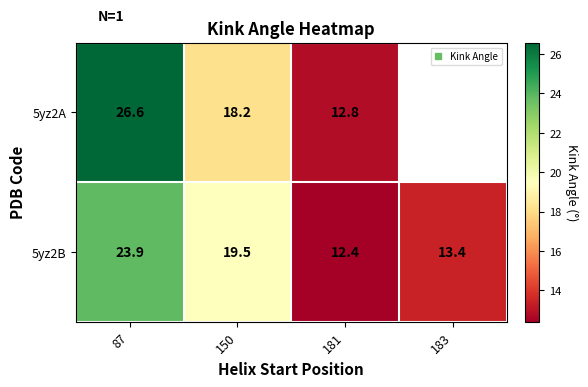

List the series in order of their peak value, highest first.

5yz2A, 5yz2B